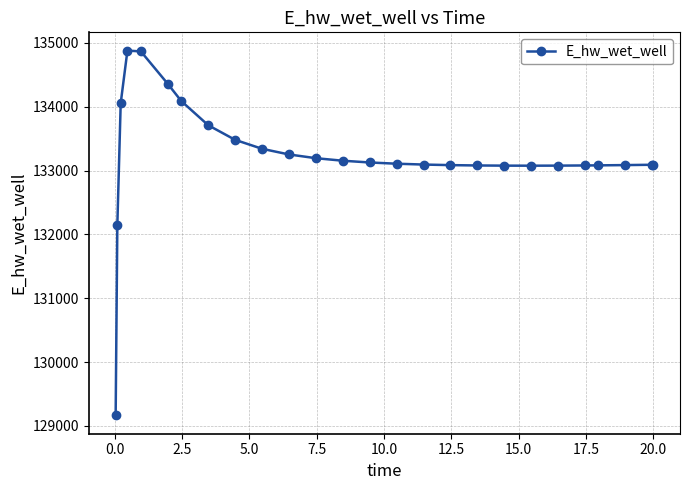

What is the minimum value shown in the chart?

129163.8